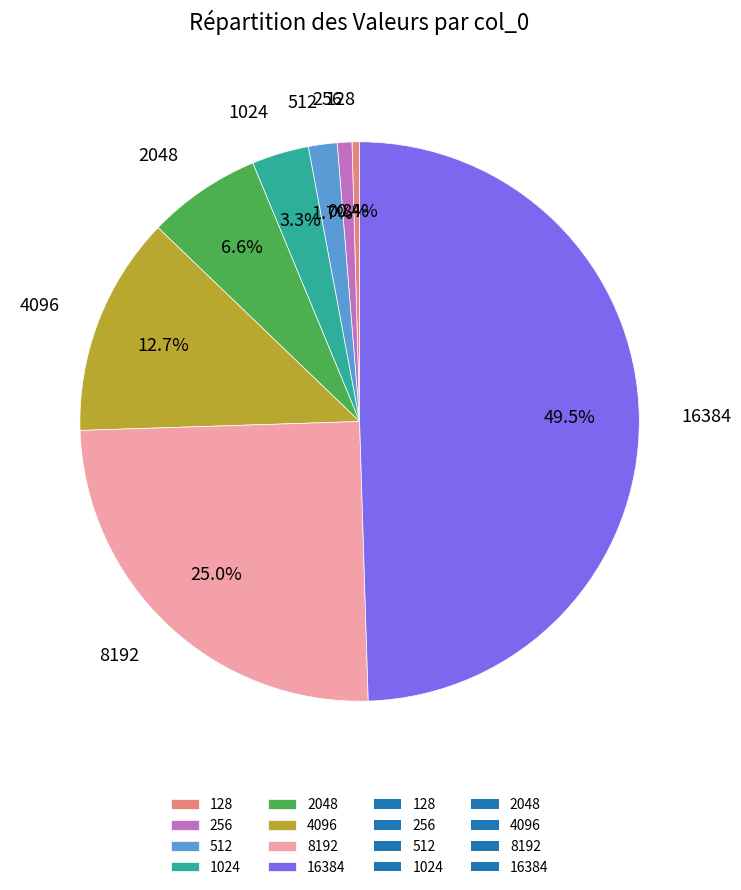

To the nearest percent, what is the difference between the largest and smallest slice percentages?

49%